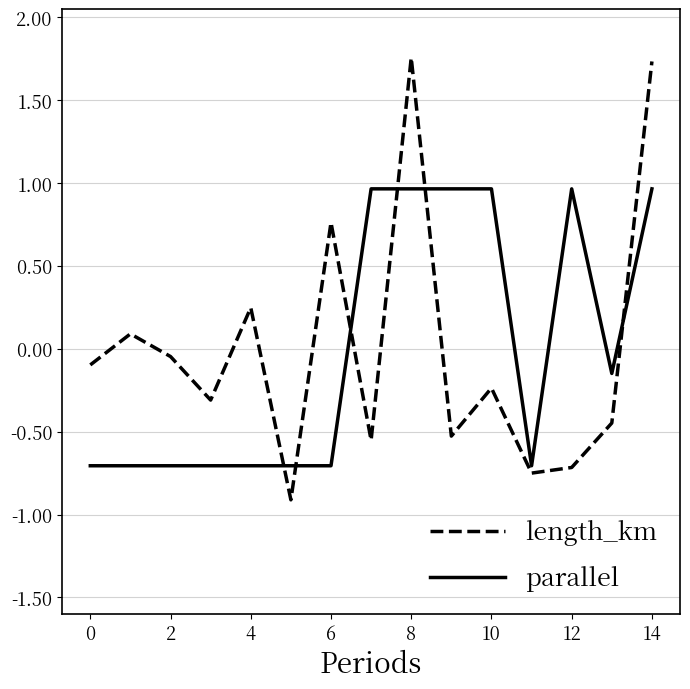

Which series has the widest spread of values?

length_km